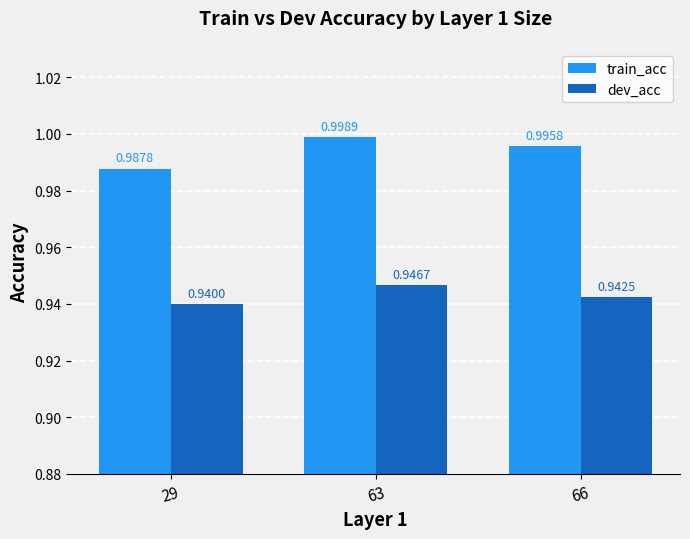

Rank the categories by dev_acc value from lowest to highest.

29, 66, 63